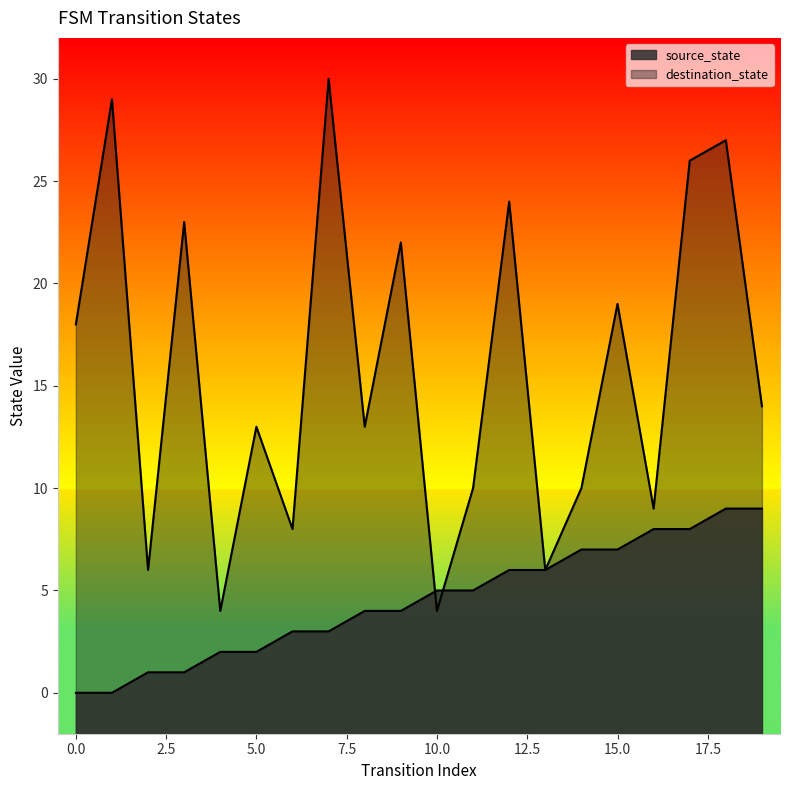

How many interior local peaks does the destination_state series have?

8